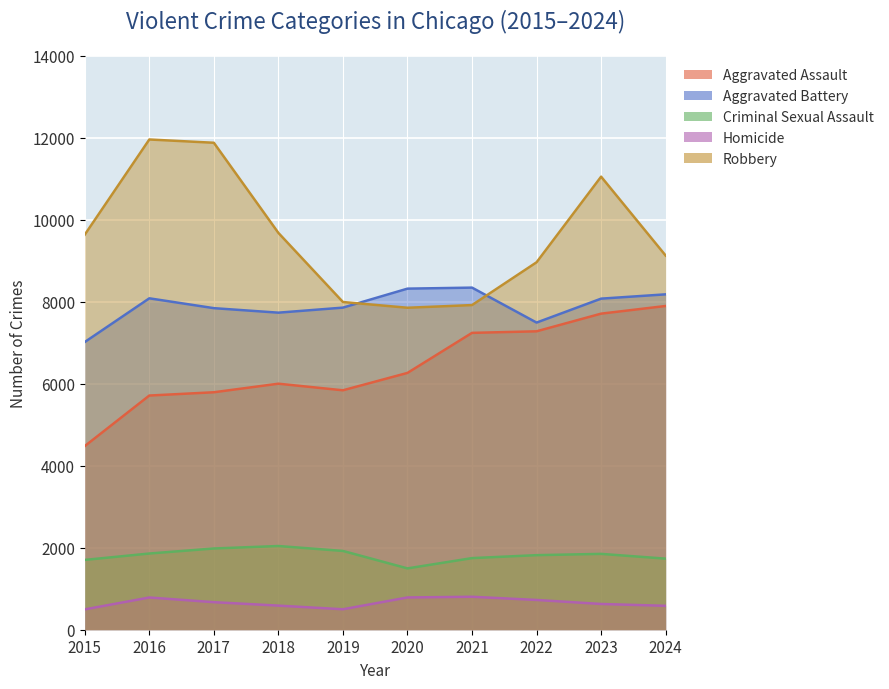

Is the value of Homicide at 2017 greater than the value of Aggravated Battery at 2022?

No